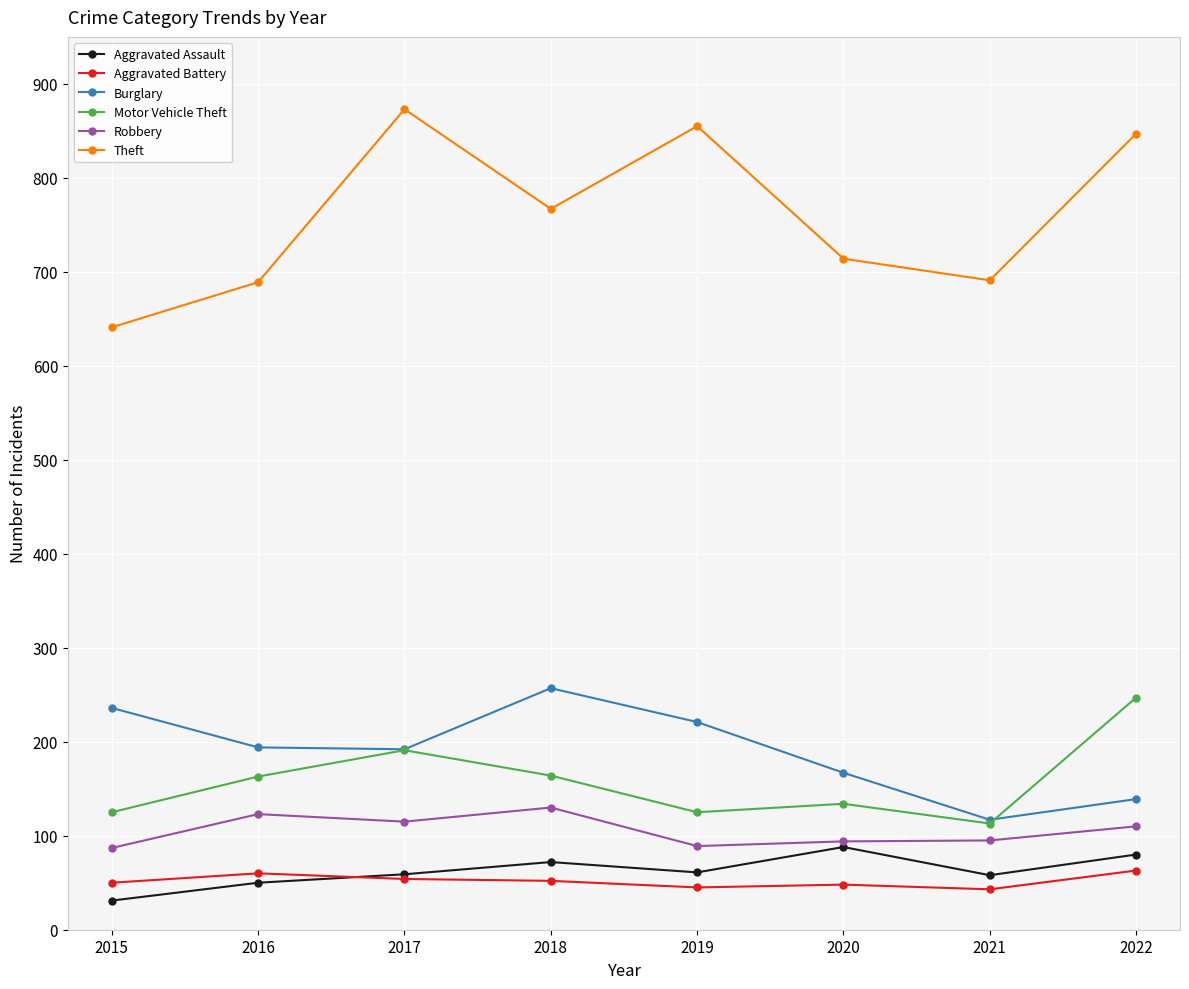

Is the value of Aggravated Battery at 2018 greater than the value of Aggravated Assault at 2015?

Yes